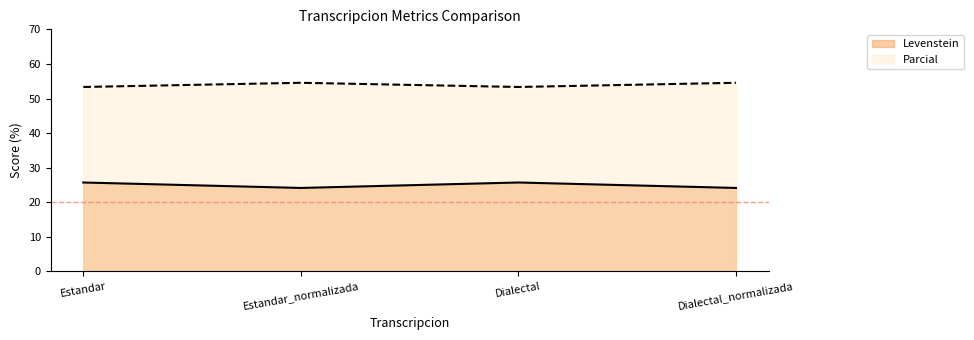

At which category is the sum across all series the highest?

Estandar